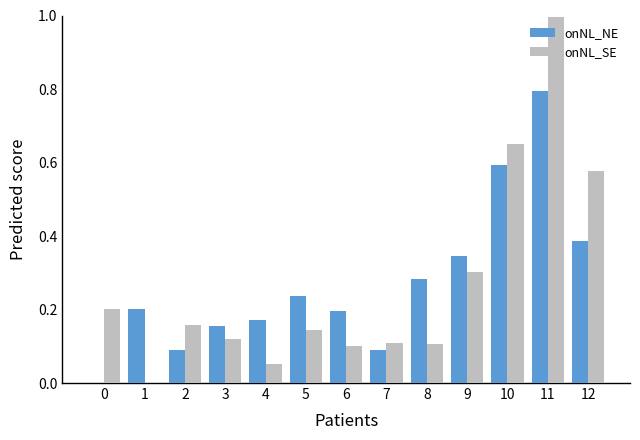

The onNL_NE series shows 0.1 at 9. True or false?

False